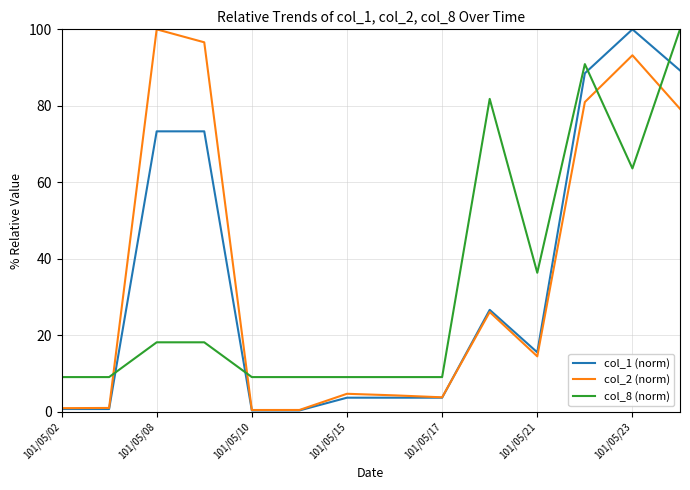

What is the maximum value shown in the chart?

100.0